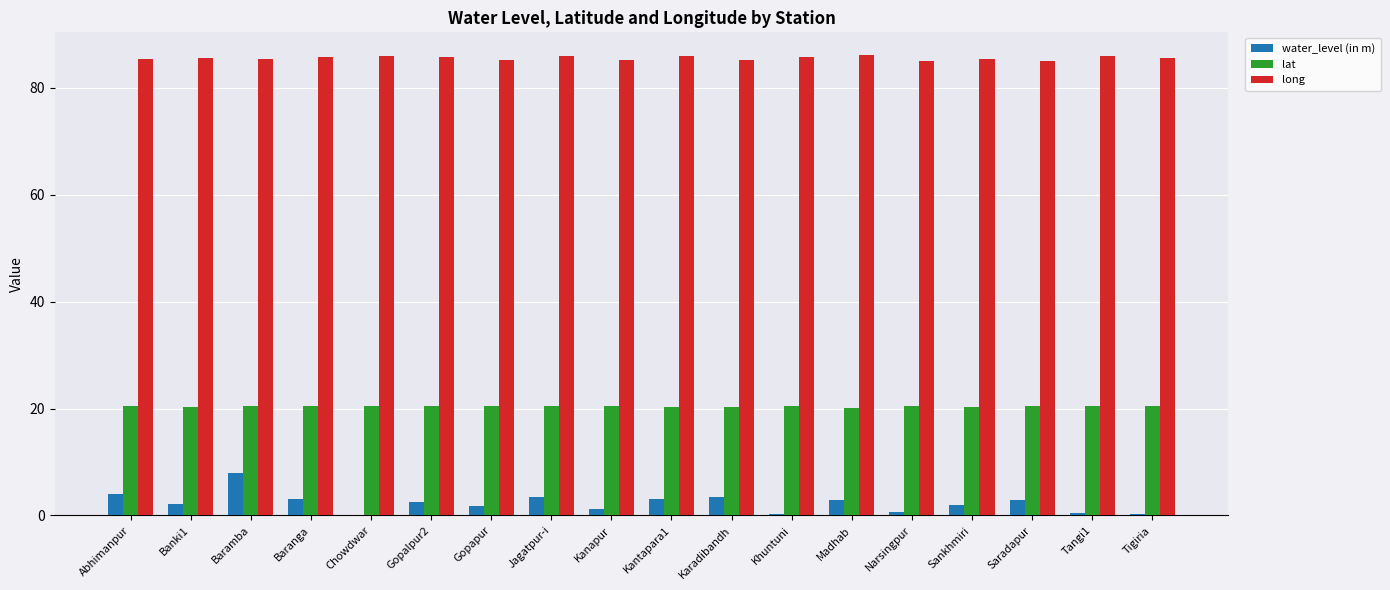

Which series has the largest total across all categories?

long